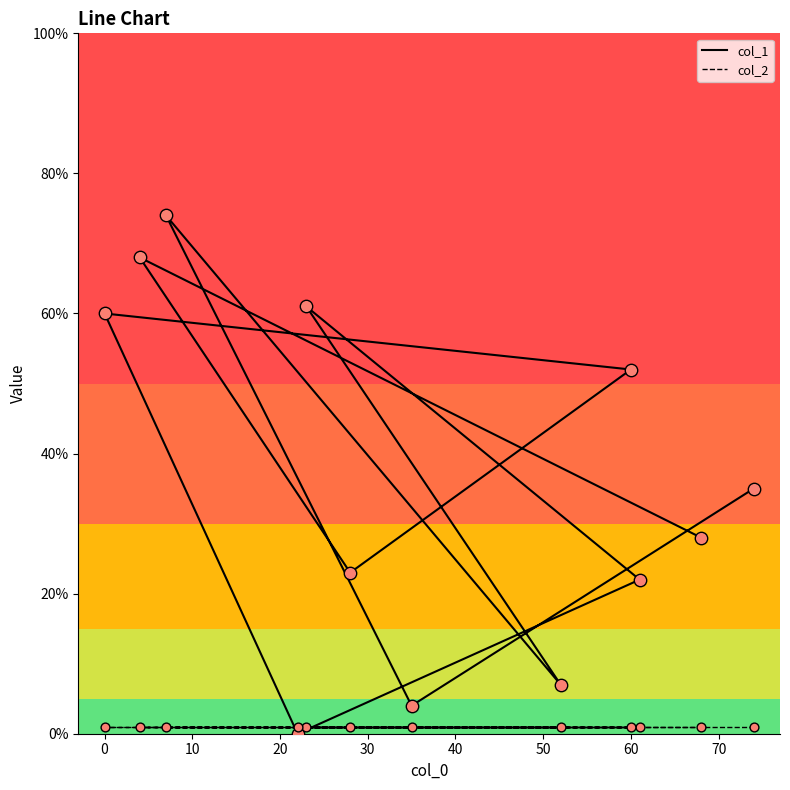

Which series has the widest spread of Y values?

col_1